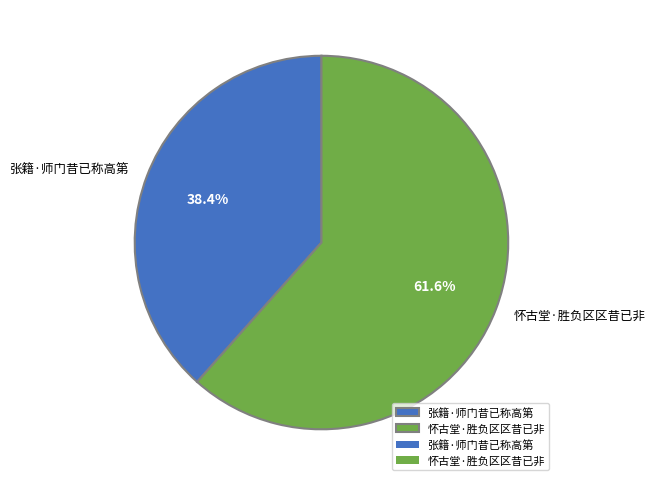

True or false: 张籍·师门昔已称高第 accounts for 38% of the total.

True